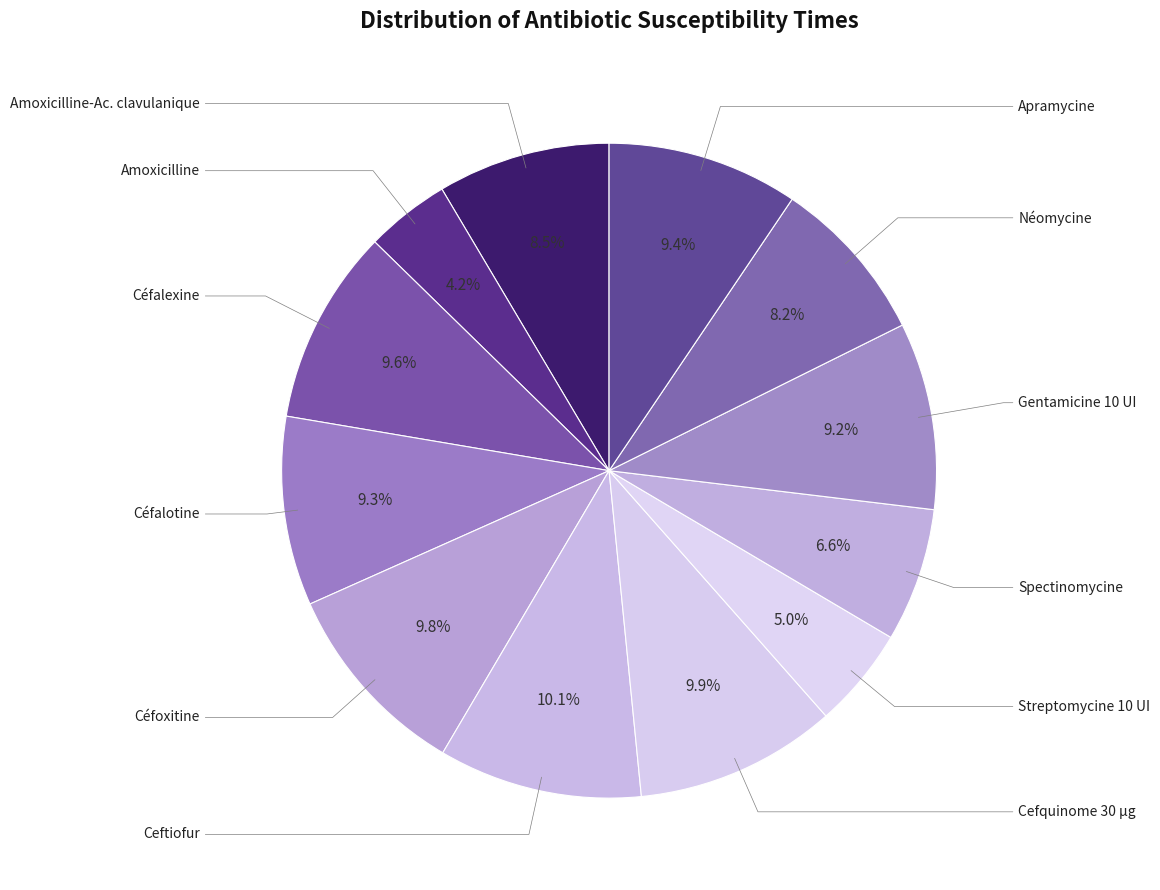

How many slices are in this pie chart?

12